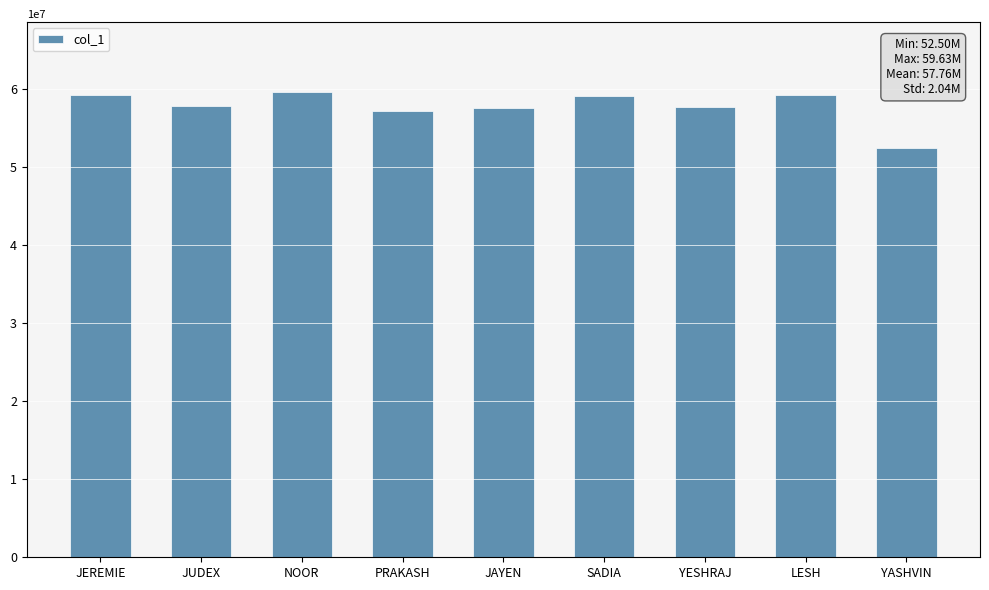

What is the greatest value displayed?

59626051